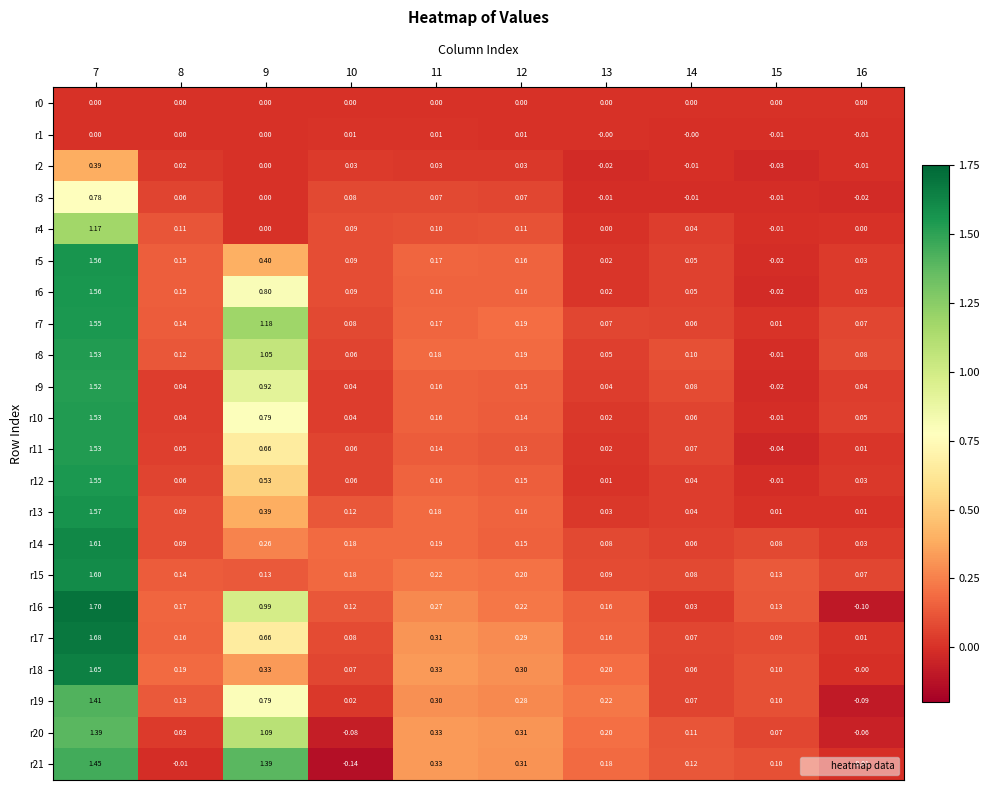

Is the value of r17 at 16 greater than the value of r20 at 14?

No